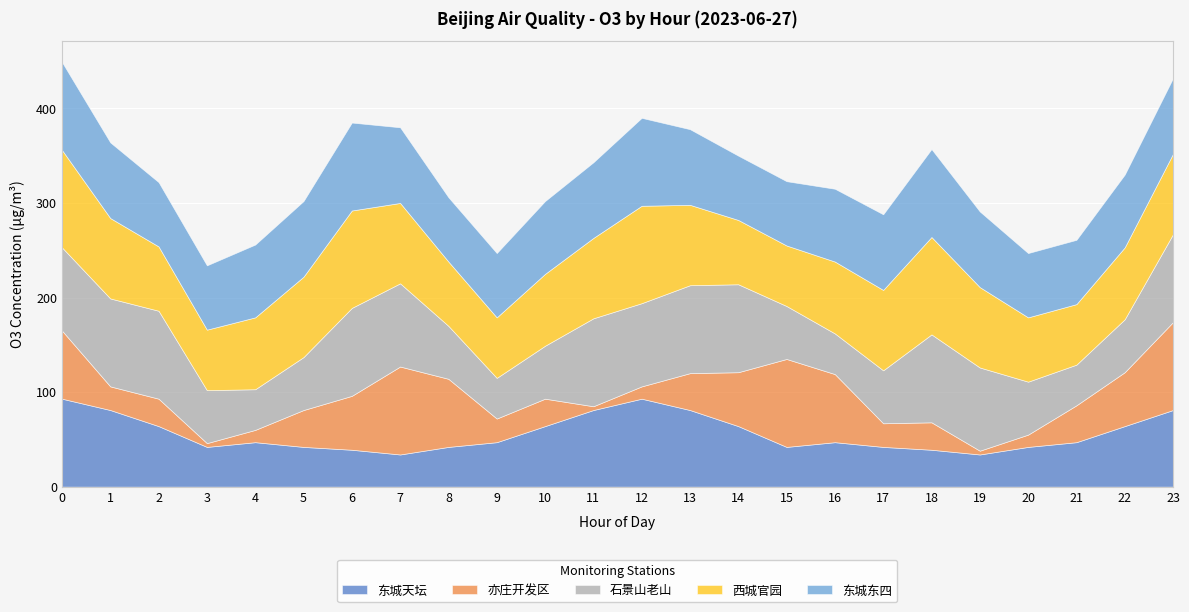

Where is the first local minimum for 西城官园?

3